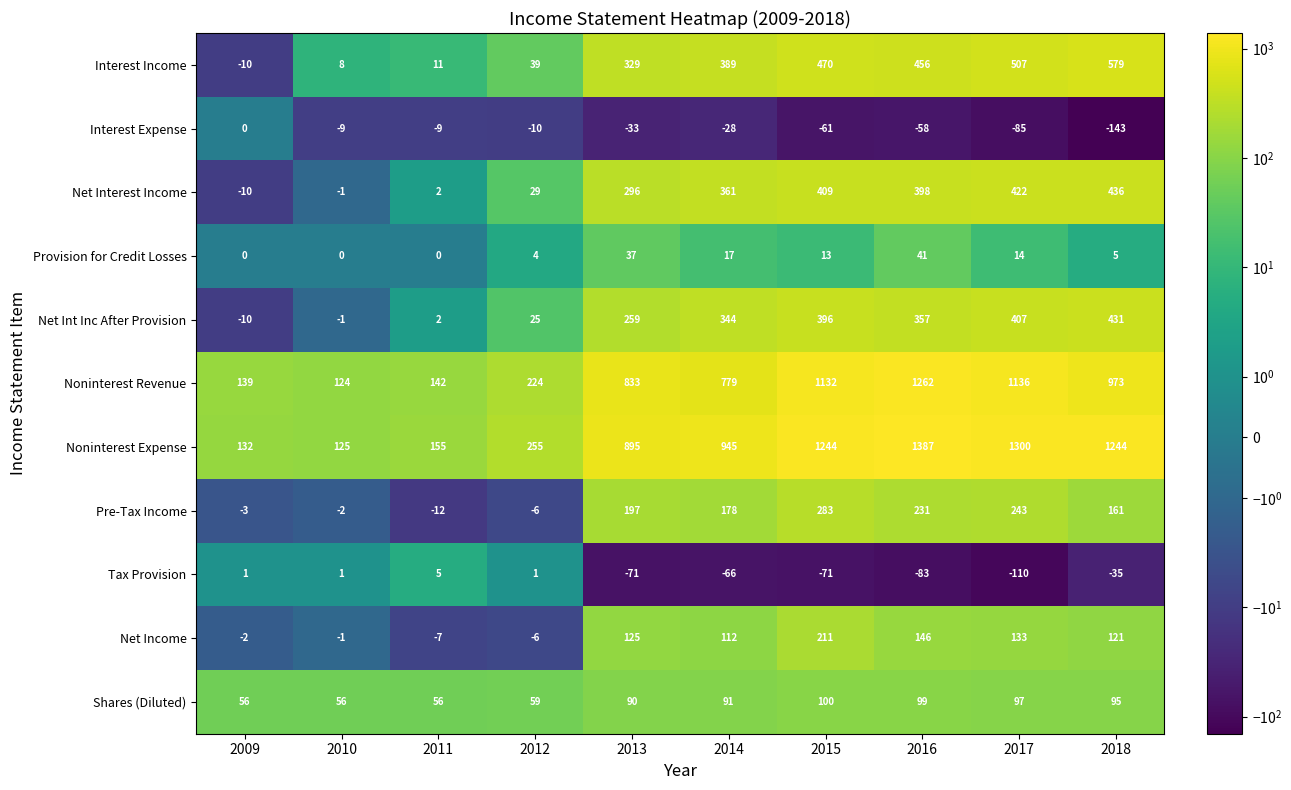

Which category has the highest value across all series?

2016